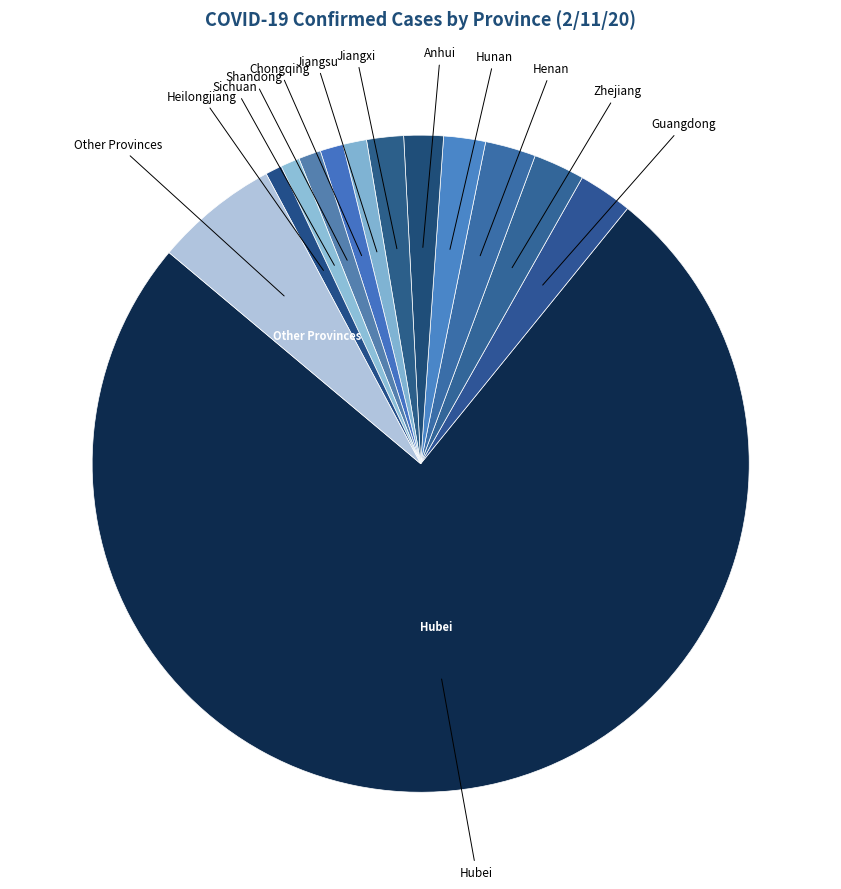

What is the majority slice?

Hubei